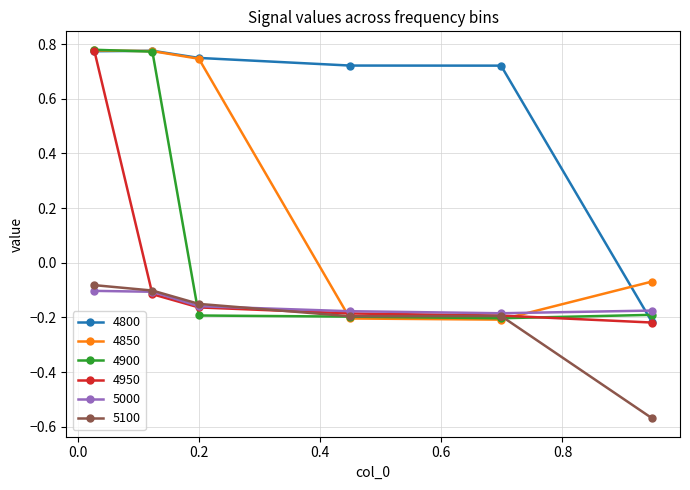

After their last crossing, which series has the higher values: 4950 or 4850?

4850